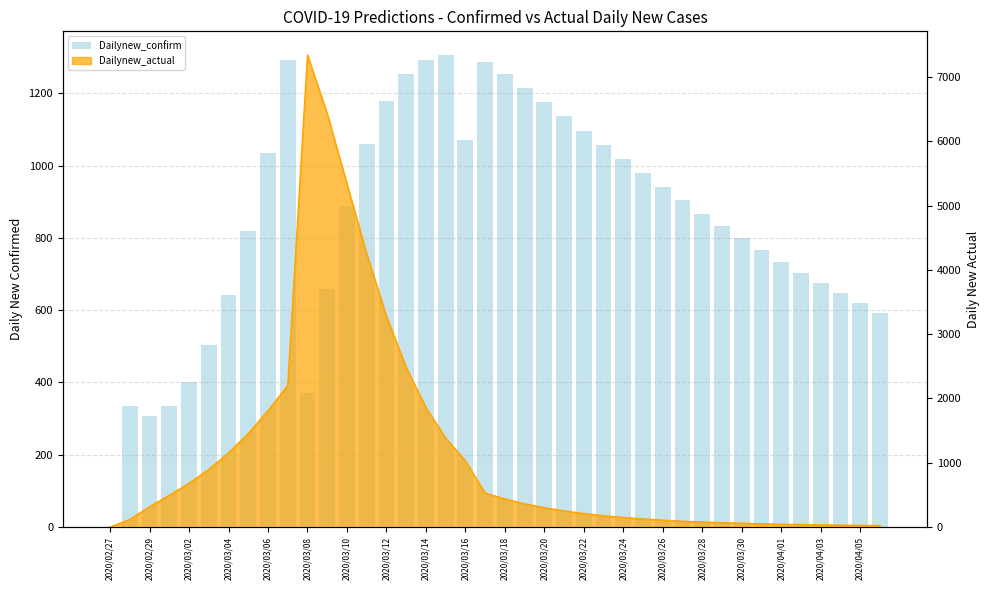

Between 34 and 33, which is larger?

33